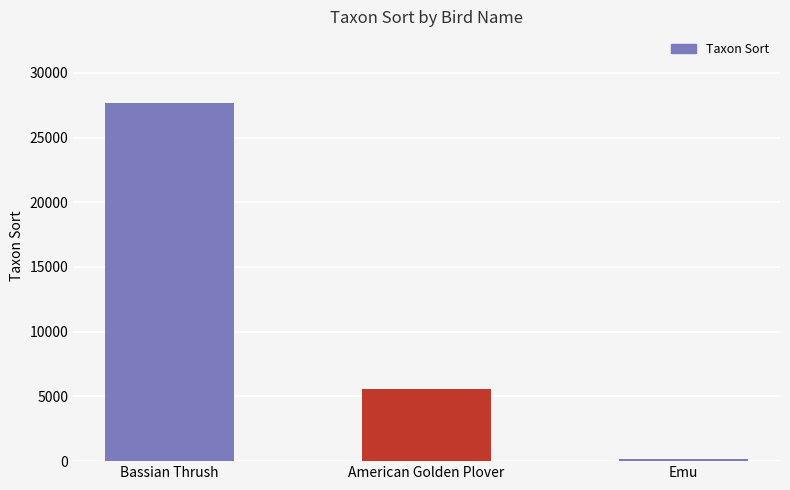

How many values are between 200 and 27669?

3